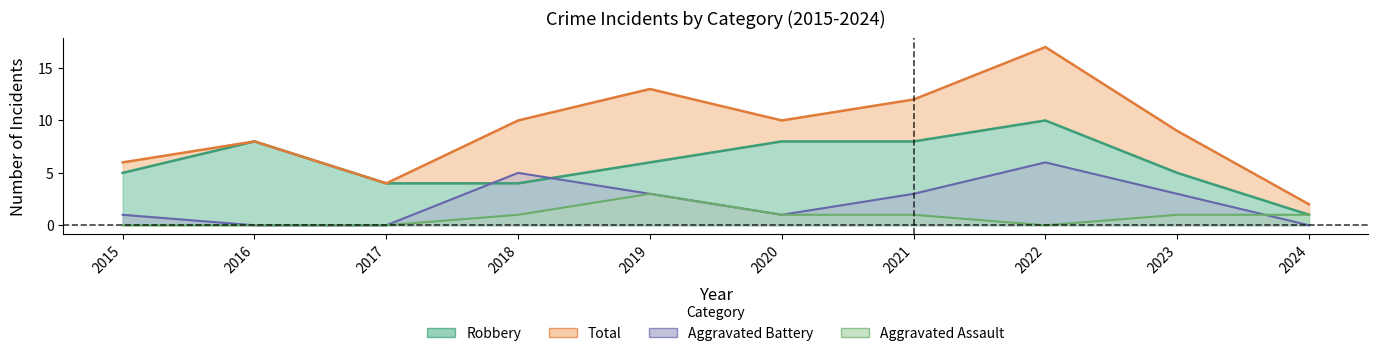

List the series in order of their peak value, highest first.

Total, Robbery, Aggravated Battery, Aggravated Assault